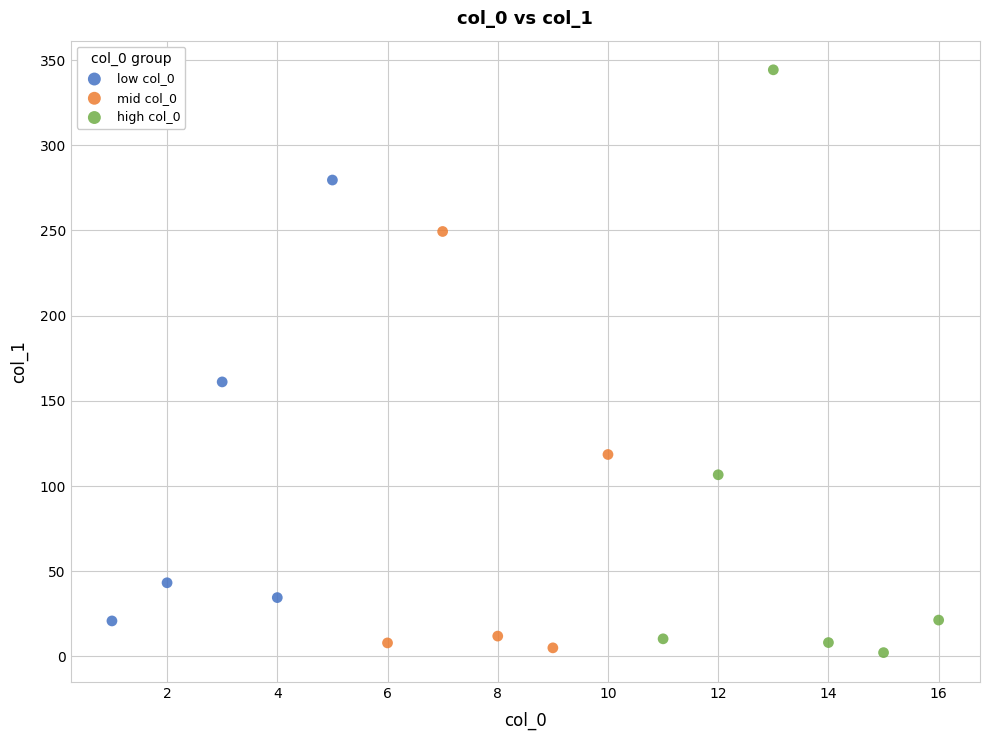

What are all the series names shown in the legend?

low col_0, mid col_0, high col_0